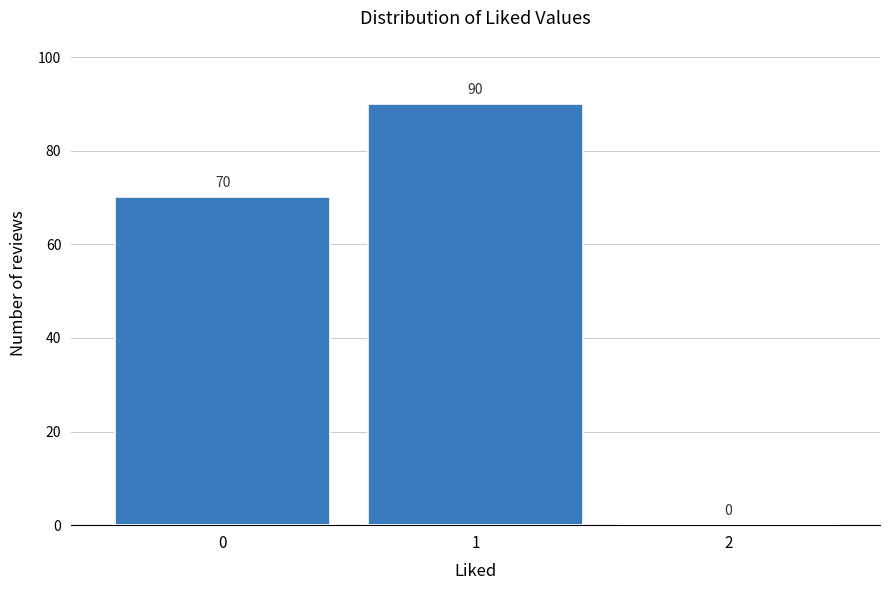

Reading left to right, what are all the values shown in this chart?

0=70	1=90	2=0